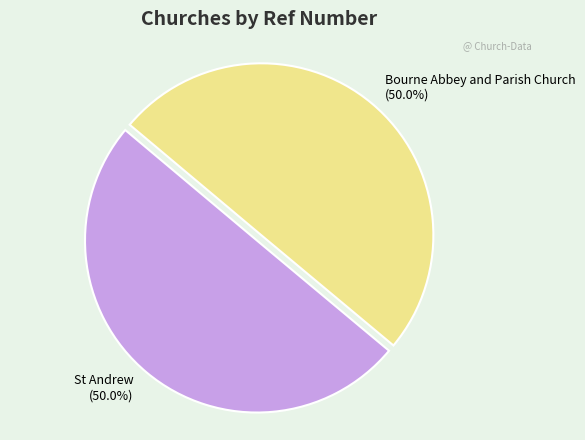

What is the ratio of the value at St Andrew to the value at Bourne Abbey and Parish Church?

1.0